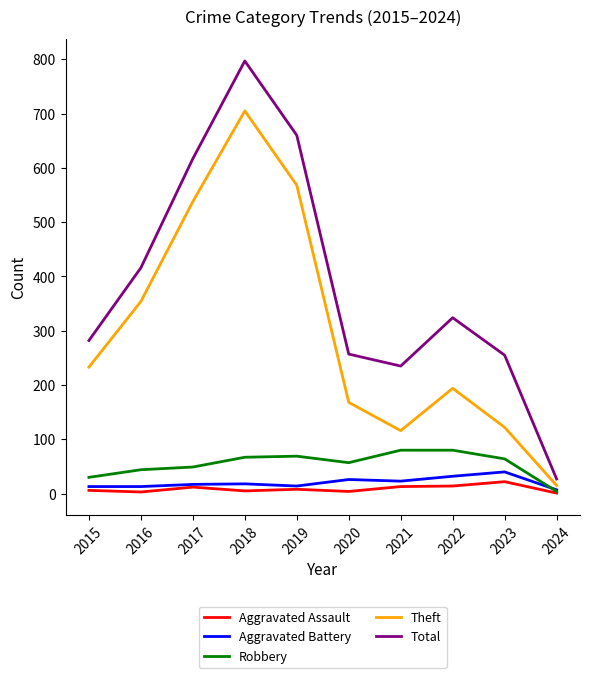

Does the chart display data point markers on the line(s)?

No